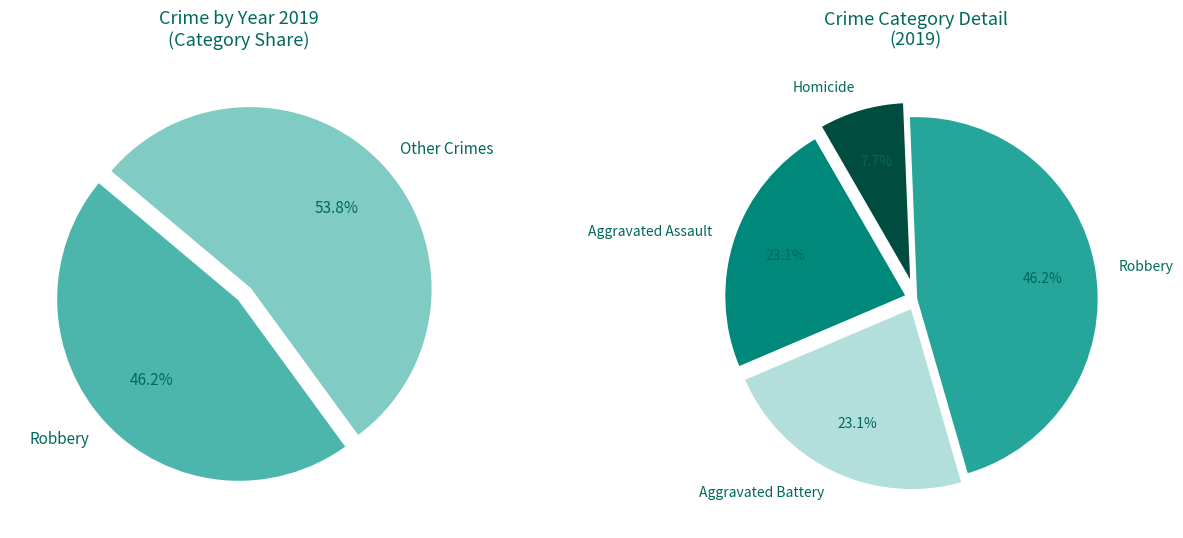

The Robbery slice represents 60% of the pie. True or false?

False